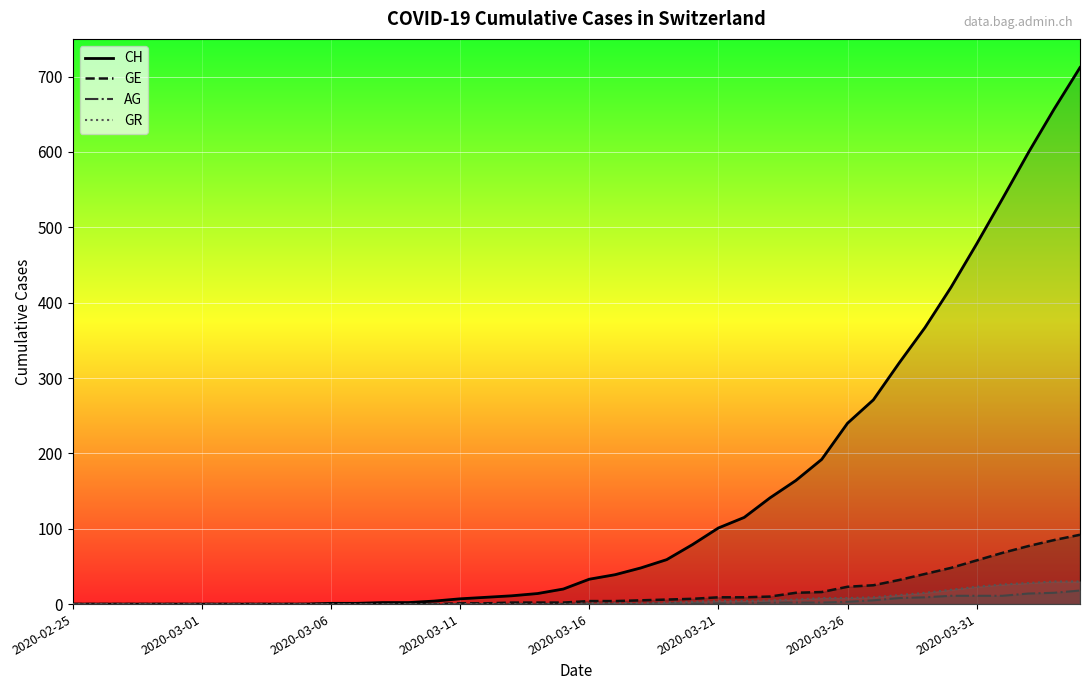

Is it true that AG equals 0 at 2020-03-04?

True